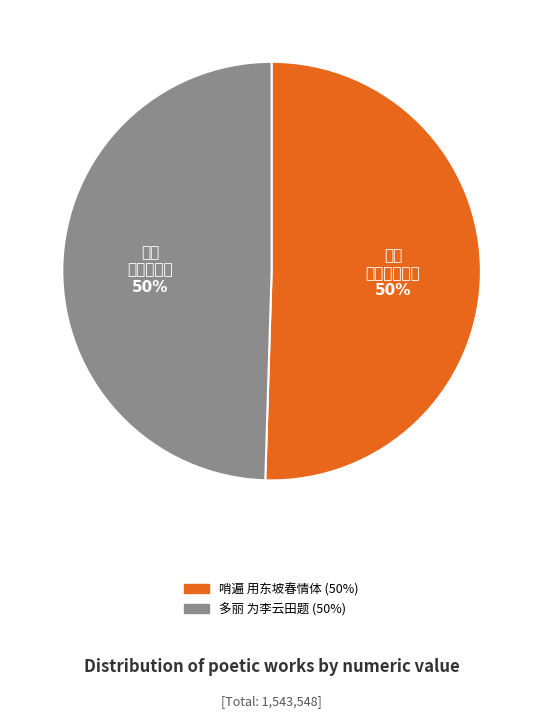

To the nearest percent, what is the average slice percentage?

50%